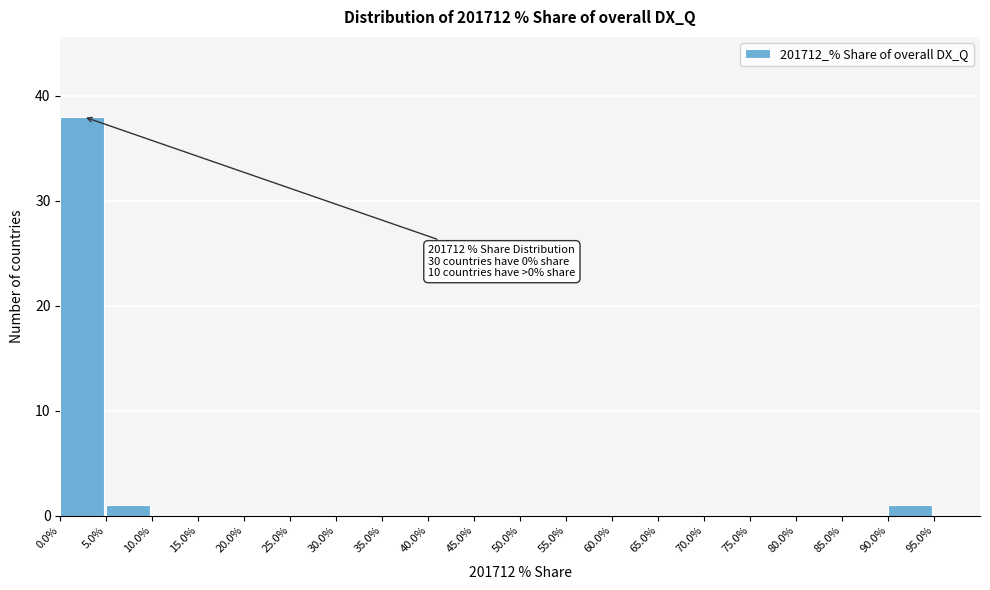

Over which range of the x-axis is the bar tallest?

0 to 5